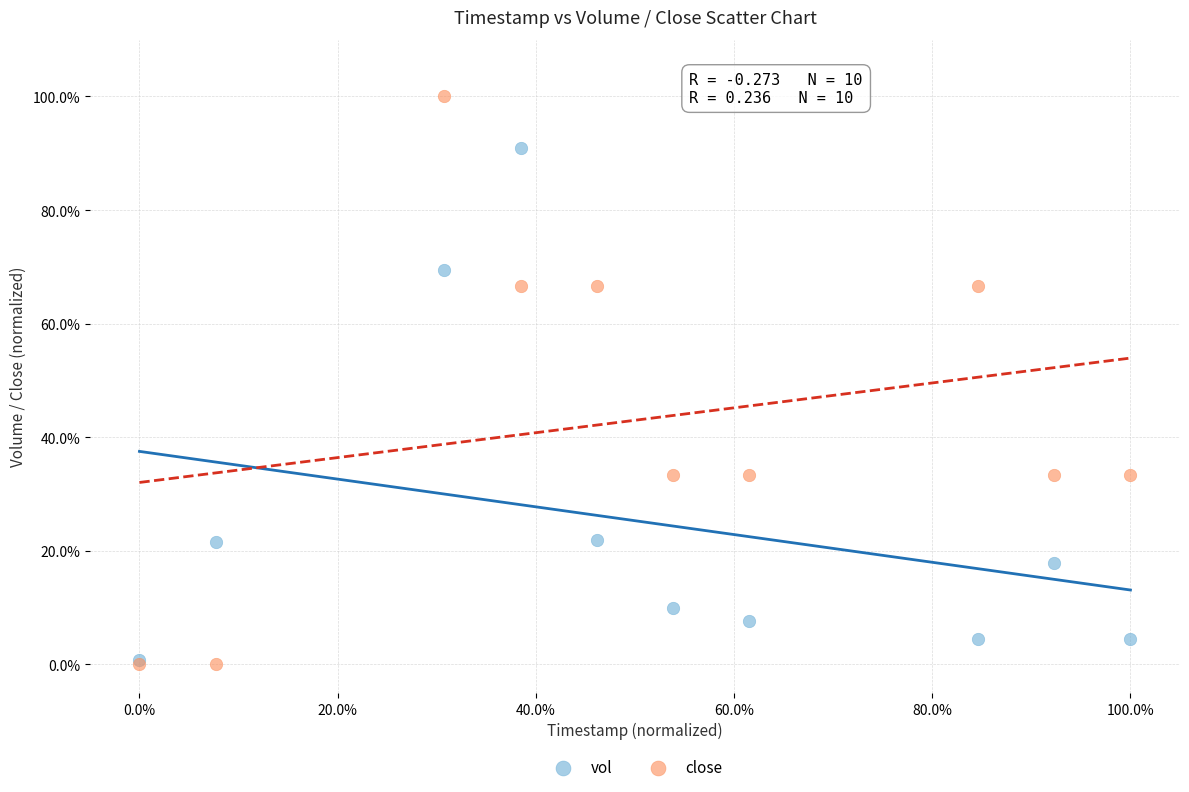

What are all the series names shown in the legend?

vol, close